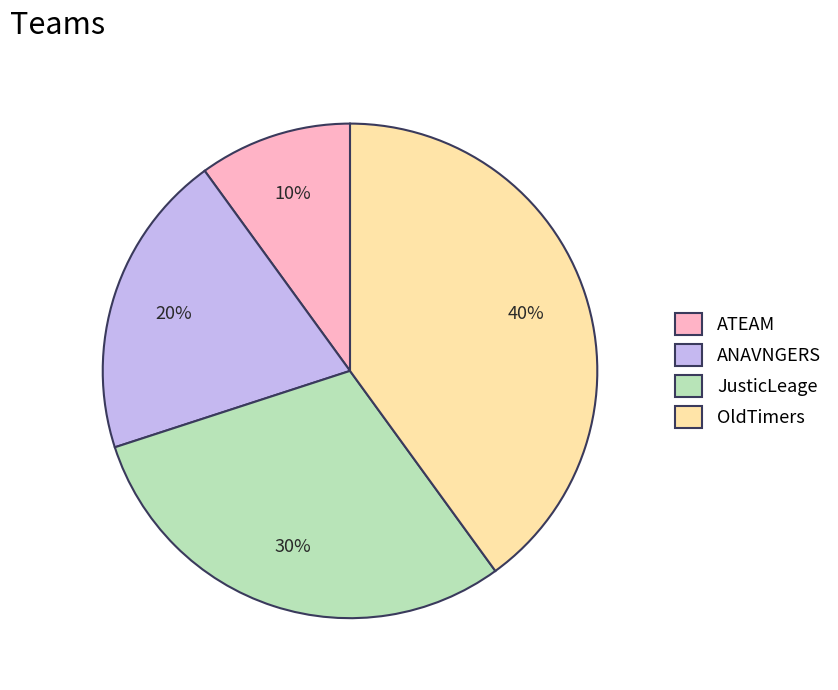

Which category has the smallest portion of the pie?

ATEAM